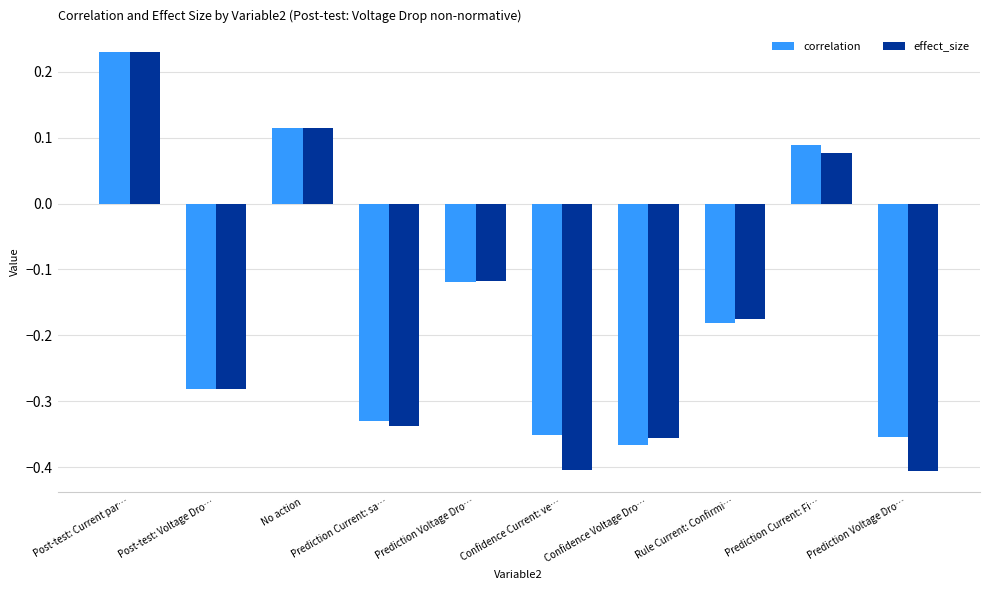

How many categories are shown in the chart?

10